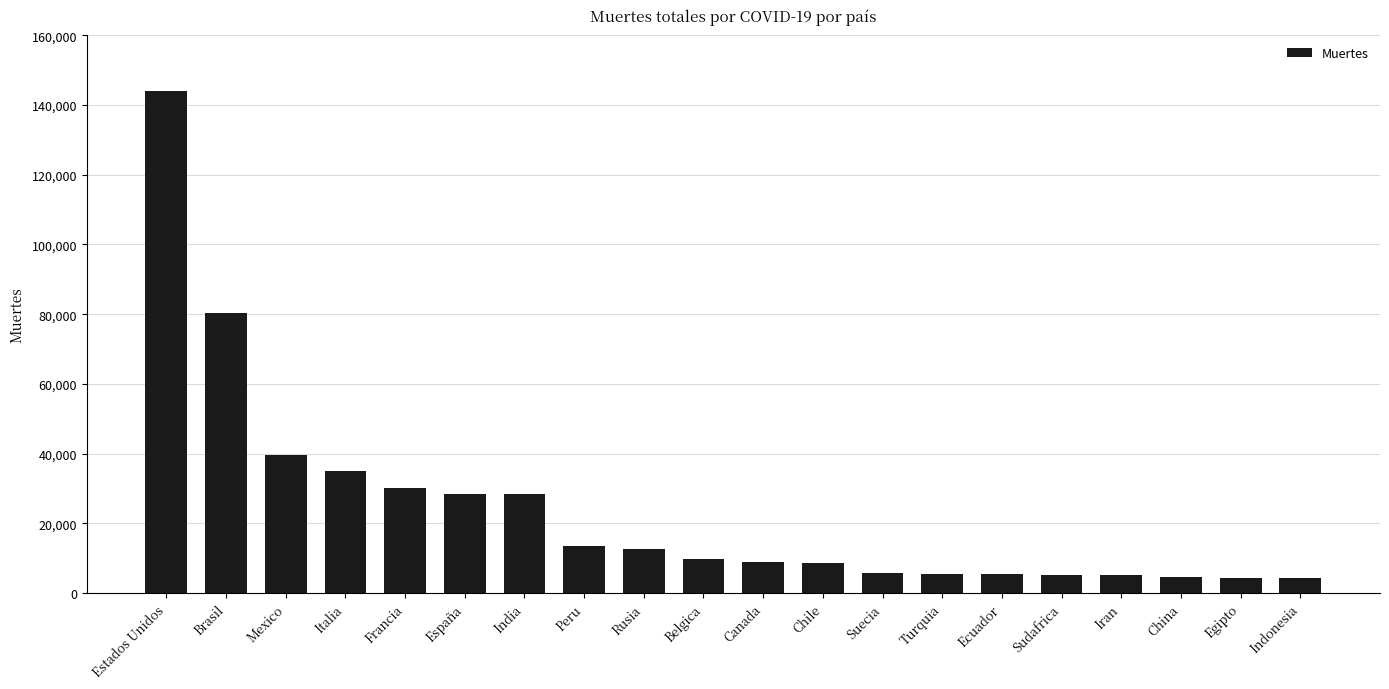

True or false: the data shows 138917 at Brasil.

False